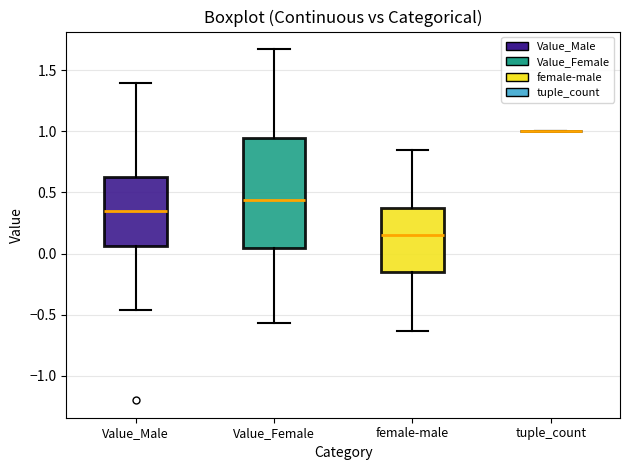

Reading left to right, transcribe this box plot: for each box, give where its median line is, the range the box spans, and where its two whiskers end, as read against the y-axis. The values are not printed on the chart, so give them approximately, as read against the axis.

Value_Male: median 0.35, box 0.05 to 0.60, whiskers -0.45 to 1.40
Value_Female: median 0.45, box 0.05 to 0.95, whiskers -0.55 to 1.65
female-male: median 0.15, box -0.15 to 0.40, whiskers -0.65 to 0.85
tuple_count: box collapsed to a line at 1.00, whiskers 1.00 to 1.00